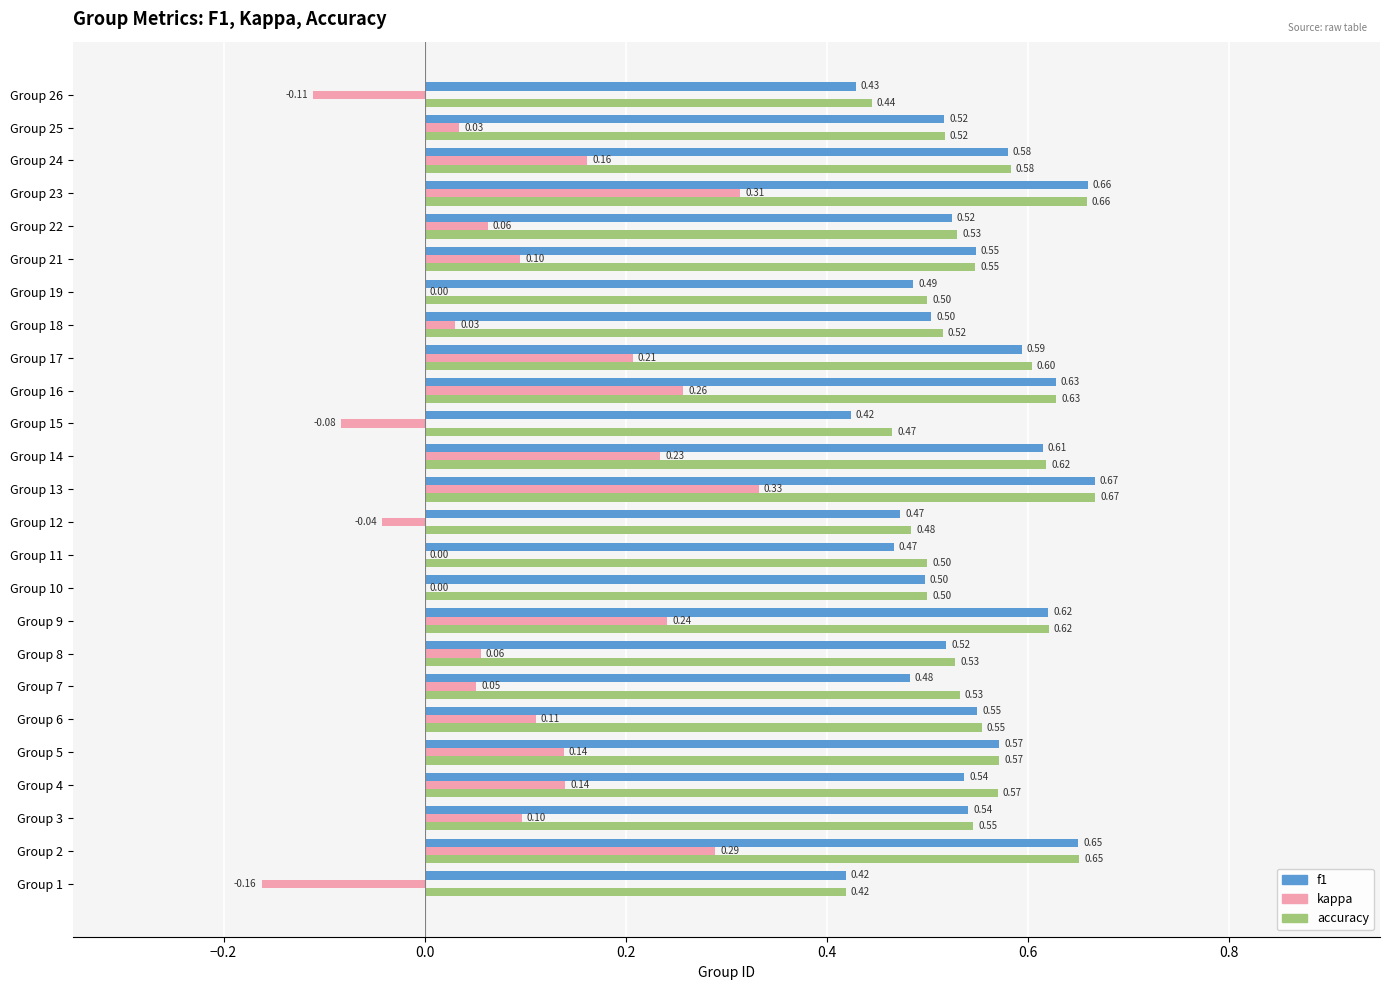

What is the sum of all kappa values?

2.5